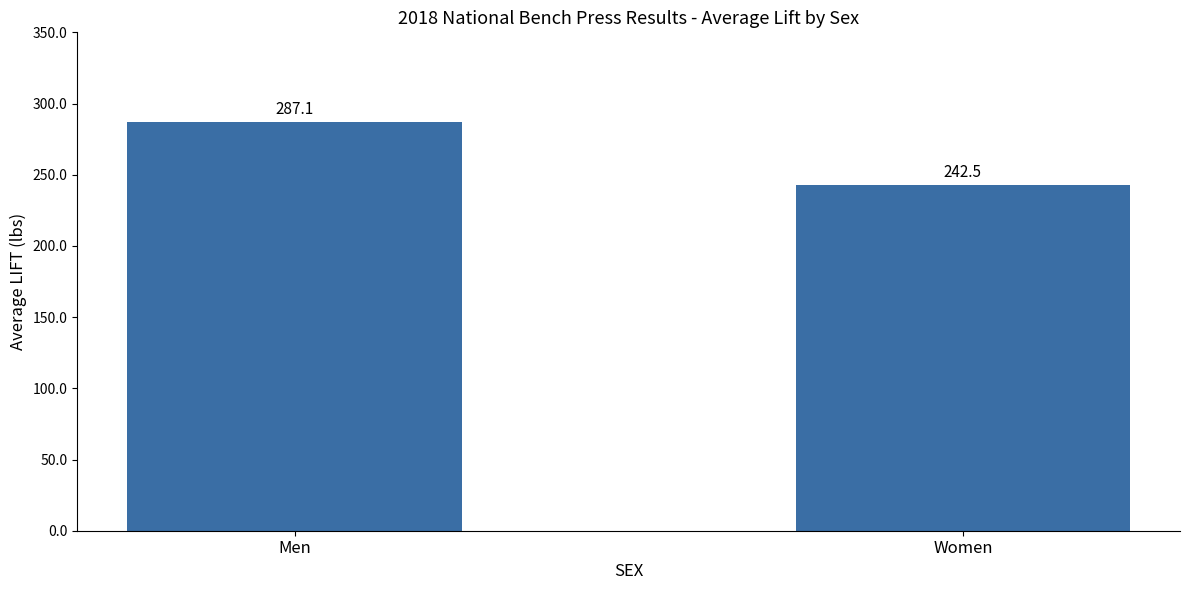

What is the ratio of the value at Men to the value at Women?

1.2